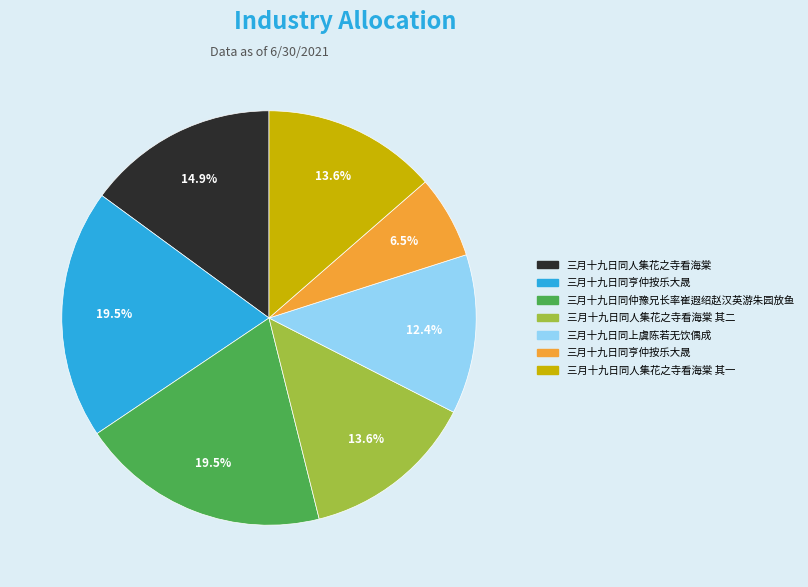

Is there a majority slice in this chart?

No